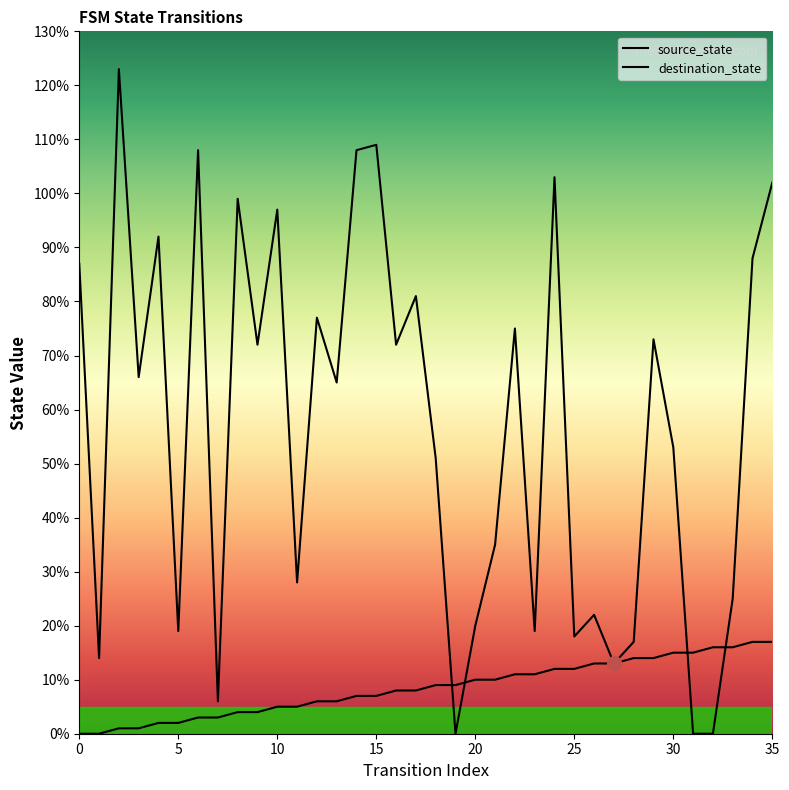

Is the value of destination_state at 33 greater than the value of source_state at 25?

Yes